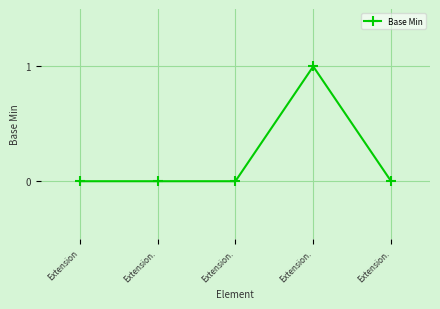

The value at Extension. is 0. True or false?

True